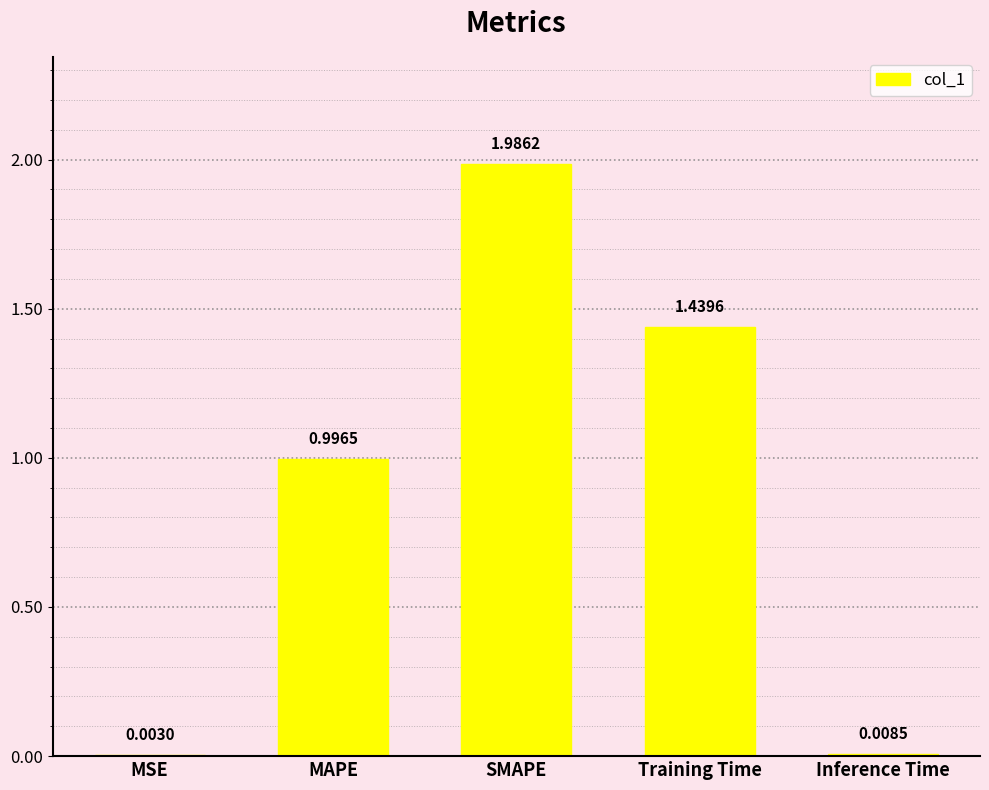

What is the change in value from MAPE to Inference Time?

-1.0